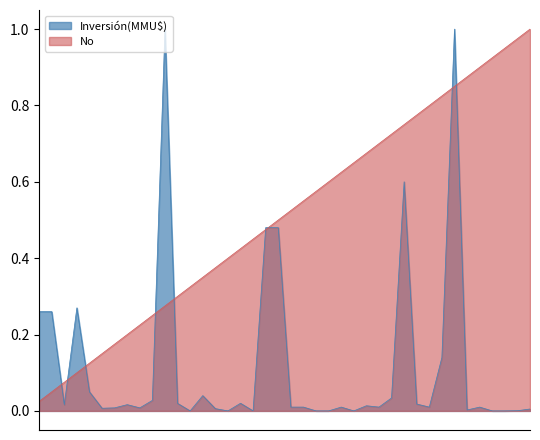

Between 19/08/2014 and 20/11/2014, which is larger?

19/08/2014